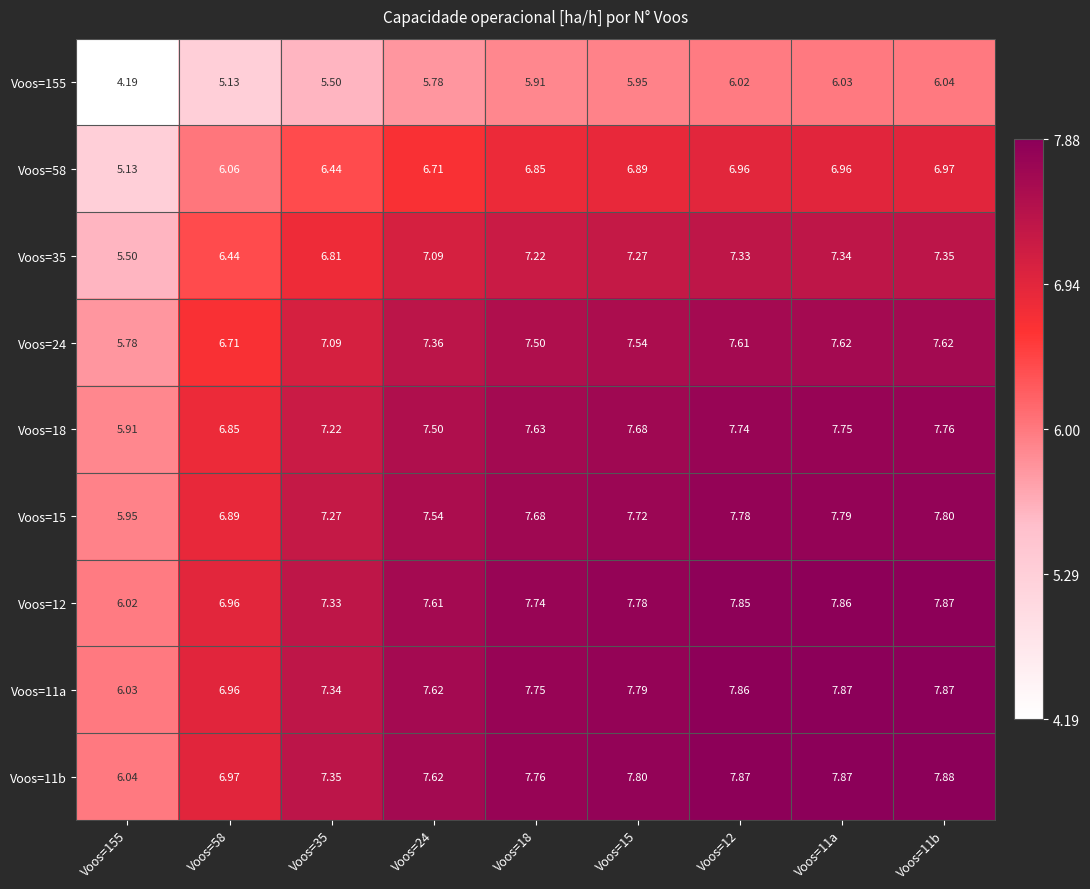

Reading left to right, what are all the values shown in this chart?

Voos=155: Voos=155=4.2	Voos=58=5.1	Voos=35=5.5	Voos=24=5.8	Voos=18=5.9	Voos=15=6.0	Voos=12=6.0	Voos=11a=6.0	Voos=11b=6.0
Voos=58: Voos=155=5.1	Voos=58=6.1	Voos=35=6.4	Voos=24=6.7	Voos=18=6.8	Voos=15=6.9	Voos=12=7.0	Voos=11a=7.0	Voos=11b=7.0
Voos=35: Voos=155=5.5	Voos=58=6.4	Voos=35=6.8	Voos=24=7.1	Voos=18=7.2	Voos=15=7.3	Voos=12=7.3	Voos=11a=7.3	Voos=11b=7.3
Voos=24: Voos=155=5.8	Voos=58=6.7	Voos=35=7.1	Voos=24=7.4	Voos=18=7.5	Voos=15=7.5	Voos=12=7.6	Voos=11a=7.6	Voos=11b=7.6
Voos=18: Voos=155=5.9	Voos=58=6.8	Voos=35=7.2	Voos=24=7.5	Voos=18=7.6	Voos=15=7.7	Voos=12=7.7	Voos=11a=7.8	Voos=11b=7.8
Voos=15: Voos=155=6.0	Voos=58=6.9	Voos=35=7.3	Voos=24=7.5	Voos=18=7.7	Voos=15=7.7	Voos=12=7.8	Voos=11a=7.8	Voos=11b=7.8
Voos=12: Voos=155=6.0	Voos=58=7.0	Voos=35=7.3	Voos=24=7.6	Voos=18=7.7	Voos=15=7.8	Voos=12=7.8	Voos=11a=7.9	Voos=11b=7.9
Voos=11a: Voos=155=6.0	Voos=58=7.0	Voos=35=7.3	Voos=24=7.6	Voos=18=7.8	Voos=15=7.8	Voos=12=7.9	Voos=11a=7.9	Voos=11b=7.9
Voos=11b: Voos=155=6.0	Voos=58=7.0	Voos=35=7.3	Voos=24=7.6	Voos=18=7.8	Voos=15=7.8	Voos=12=7.9	Voos=11a=7.9	Voos=11b=7.9